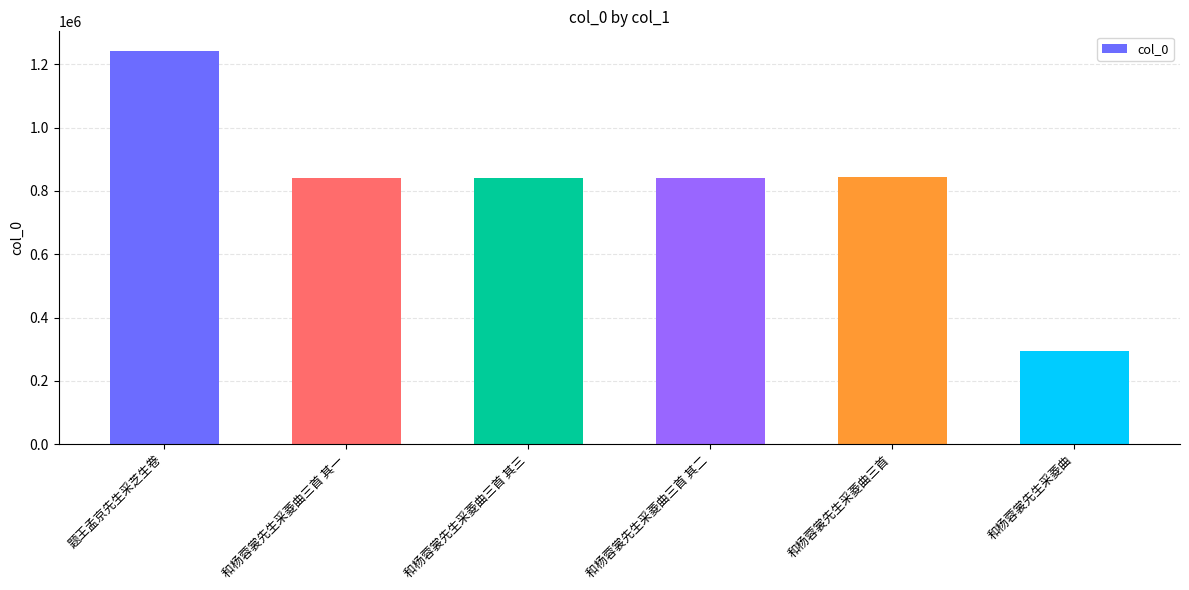

Approximately how many times larger is the value at 和杨蓉裳先生采菱曲三首 其三 compared to 题王孟京先生采芝生卷?

0.7